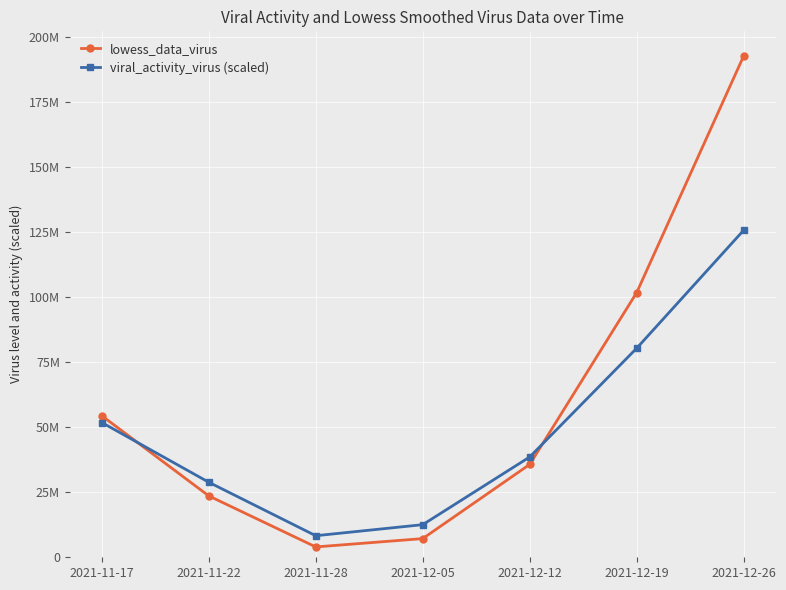

What are all the series names shown in the legend?

lowess_data_virus, viral_activity_virus (scaled)